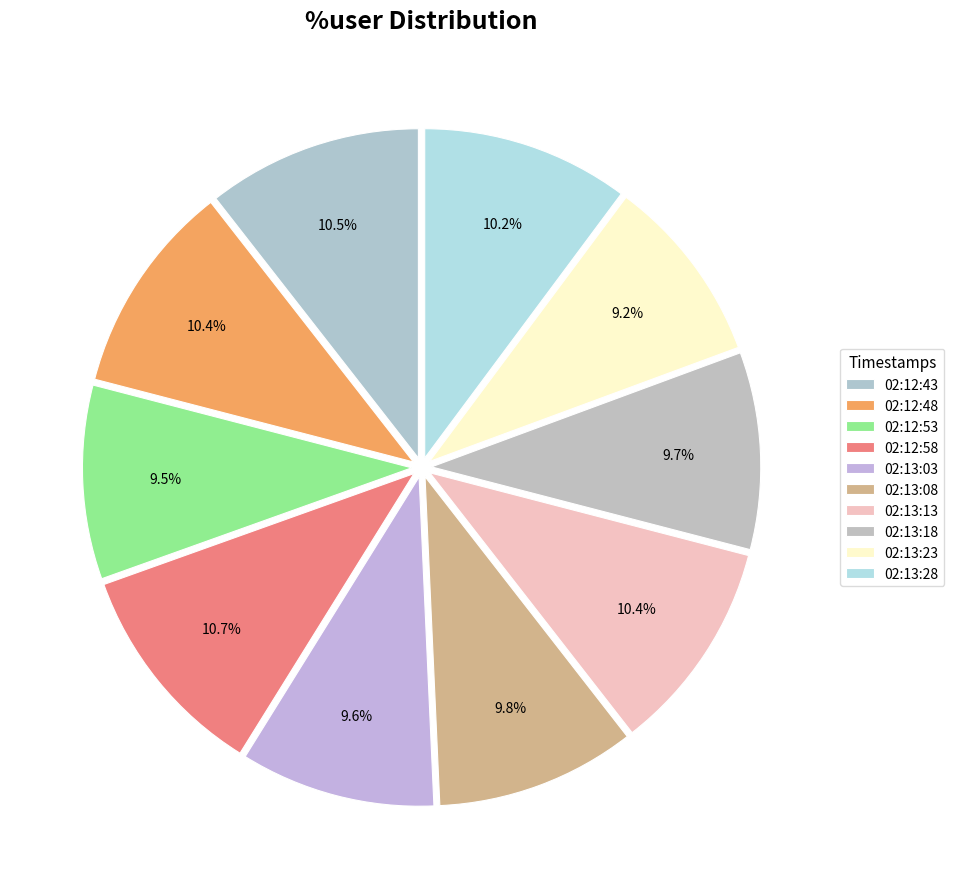

Count the number of slices in the pie.

10